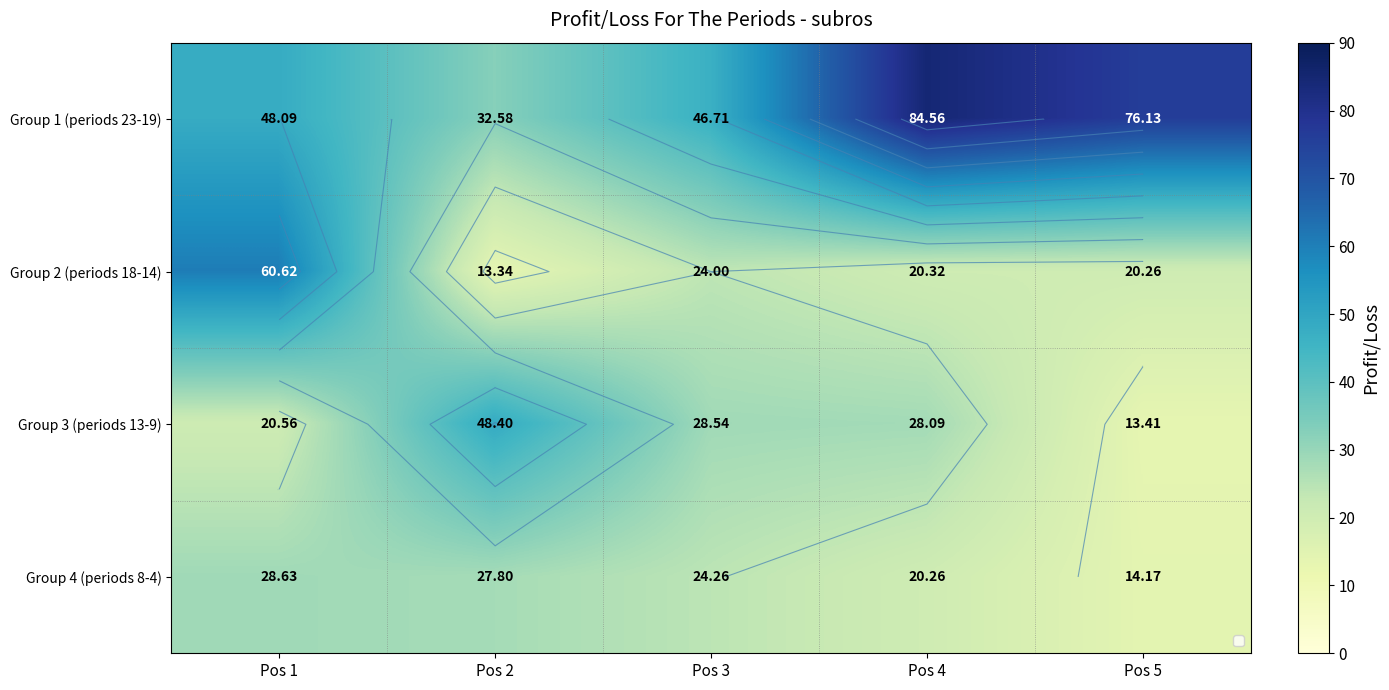

Is it true that Group 1 (periods 23-19) equals 57.9 at Pos 2?

False